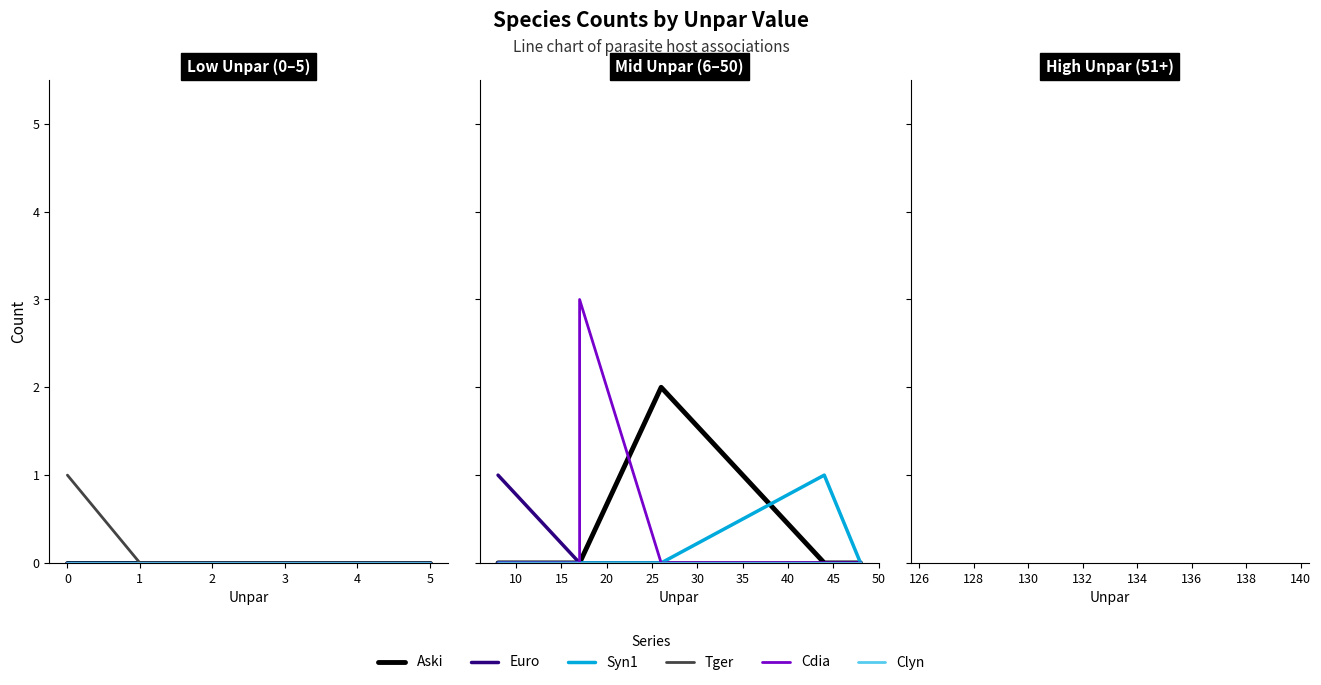

What is the sum of all Aski values?

2